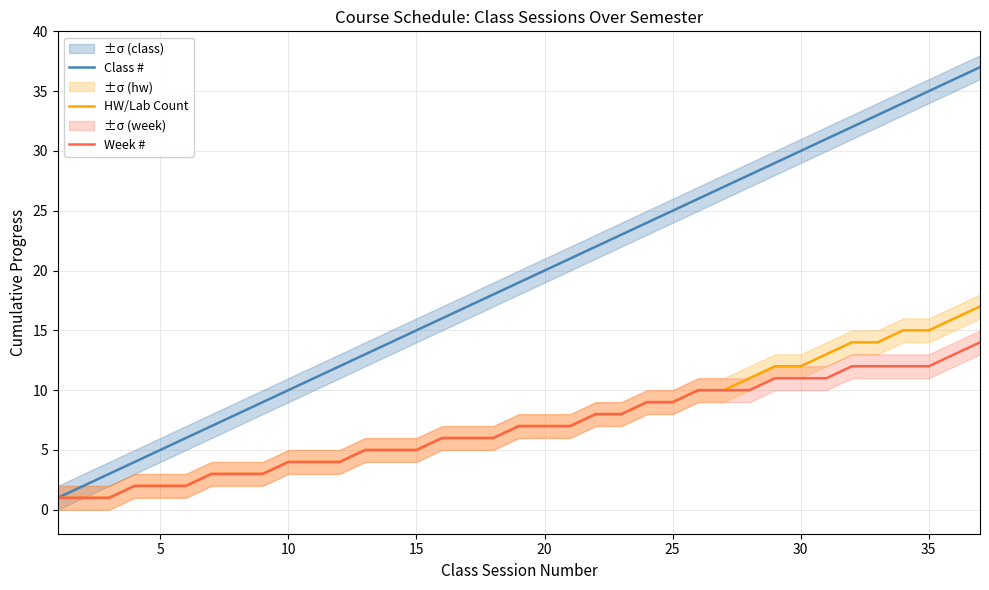

What is the difference between the maximum and second lowest values in the Week # series?

13